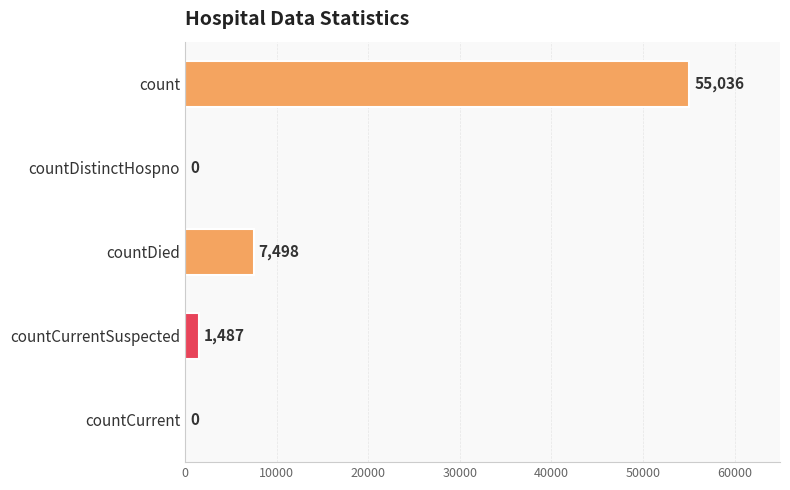

How many categories are shown in the chart?

5